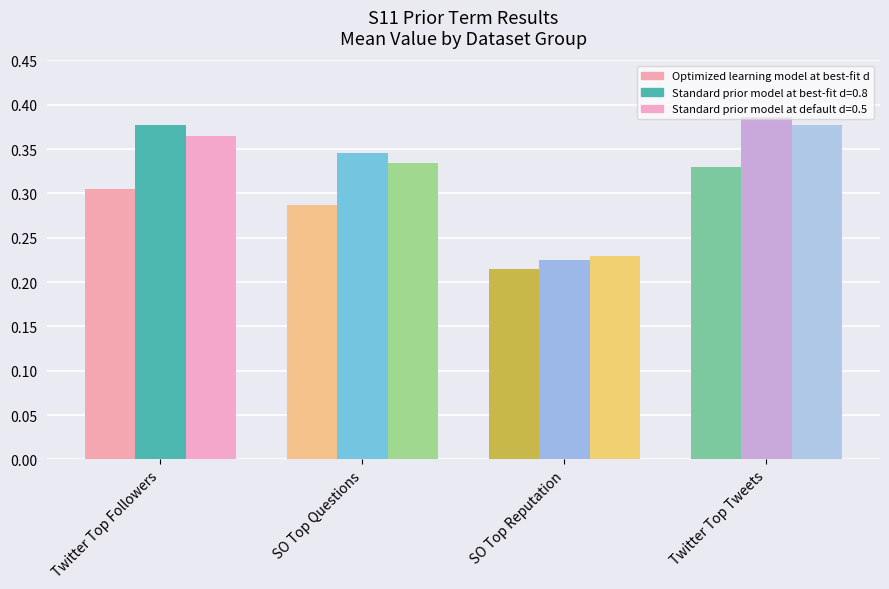

List the series in order of their peak value, lowest first.

Optimized learning model at best-fit d, Standard prior model at default d=0.5, Standard prior model at best-fit d=0.8